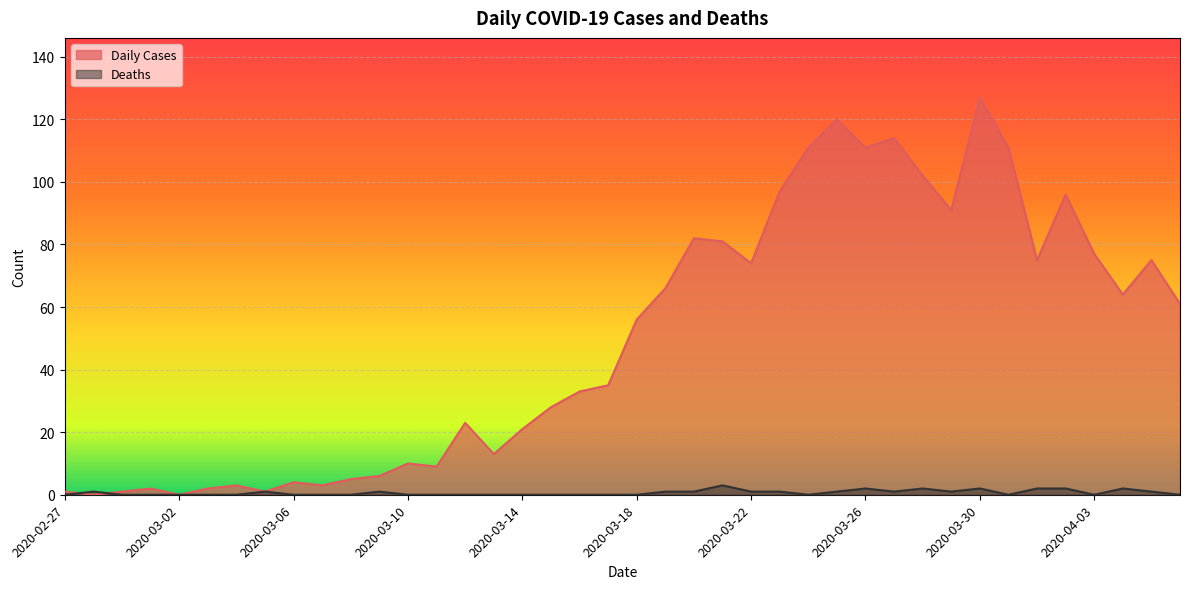

Does the chart display data point markers on the line(s)?

No